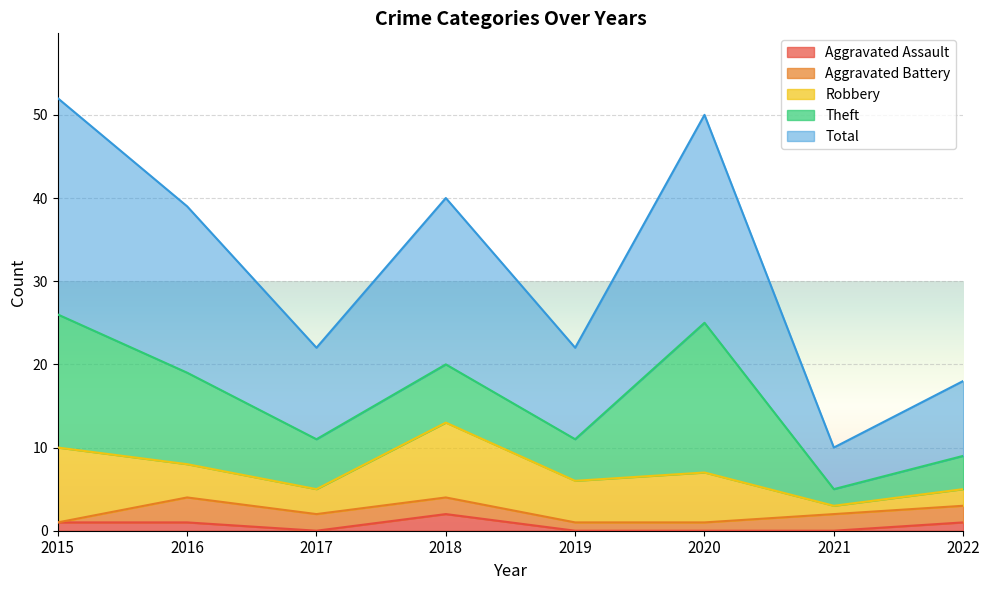

At which category is the sum across all series the highest?

2015